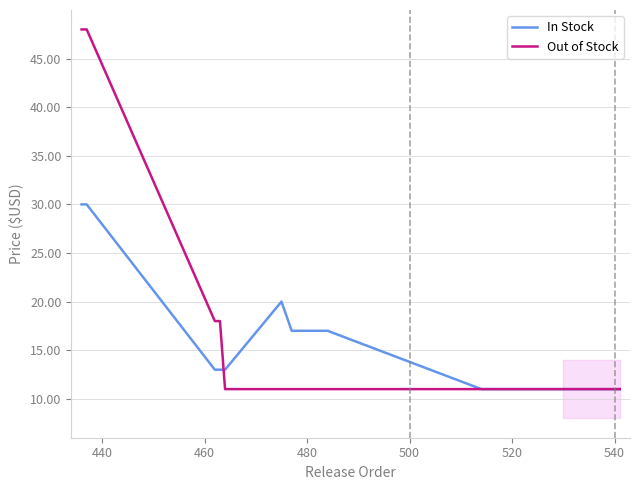

List the series in order of their overall mean, lowest first.

In Stock, Out of Stock